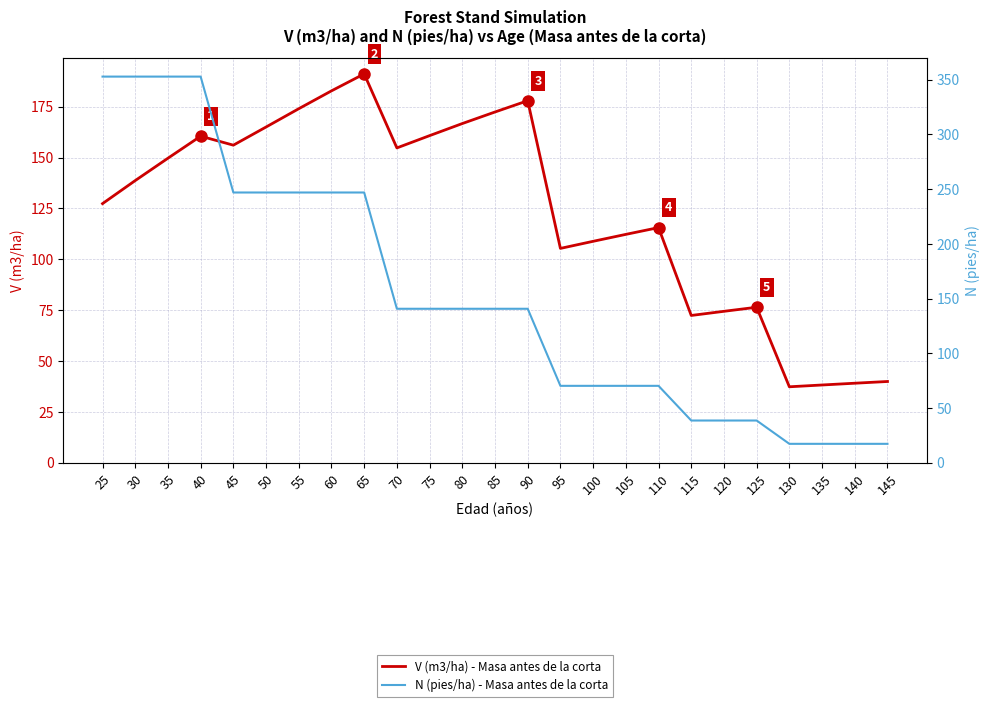

How many categories are shown in the chart?

25